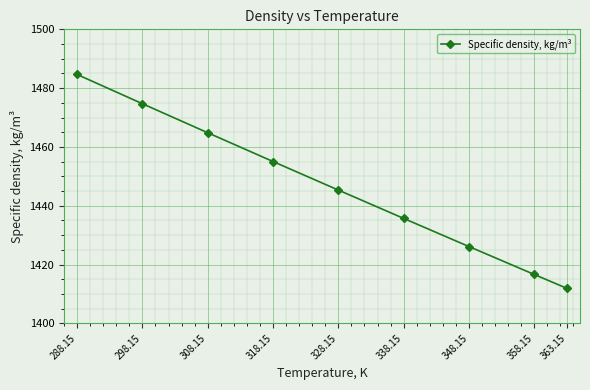

What is the difference between the values at 338.15 and 328.15?

9.6